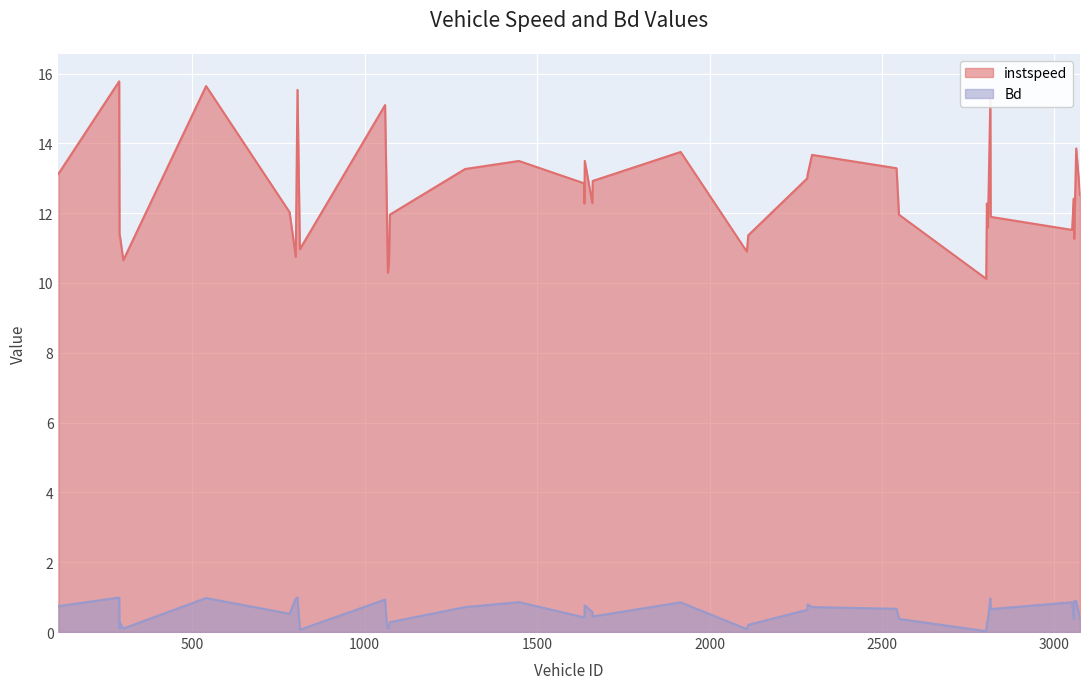

Reading left to right, what are all the values shown in this chart?

instspeed: 112=13.1	288=15.8	289=11.4	290=11.4	300=10.7	540=15.6	782=12.0	800=10.8	805=15.5	812=11.0	1059=15.1	1064=12.2	1067=10.3	1070=10.5	1073=12.0	1291=13.3	1447=13.5	1636=12.9	1637=12.3	1638=13.5	1660=12.3	1661=12.9	1916=13.8	2108=10.9	2112=11.4	2283=13.0	2284=13.1	2297=13.7	2542=13.3	2549=12.0	2802=10.1	2804=12.3	2807=11.6	2814=15.3	2815=11.9	3051=11.5	3056=12.4	3057=11.3	3063=13.9	3074=12.5
Bd: 112=0.7	288=1.0	289=0.1	290=0.3	300=0.1	540=1.0	782=0.5	800=1.0	805=1.0	812=0.1	1059=0.9	1064=0.2	1067=0.1	1070=0.1	1073=0.3	1291=0.7	1447=0.9	1636=0.4	1637=0.5	1638=0.8	1660=0.6	1661=0.4	1916=0.9	2108=0.1	2112=0.2	2283=0.6	2284=0.8	2297=0.7	2542=0.7	2549=0.4	2802=0.0	2804=0.3	2807=0.3	2814=1.0	2815=0.7	3051=0.9	3056=0.4	3057=0.9	3063=0.9	3074=0.4